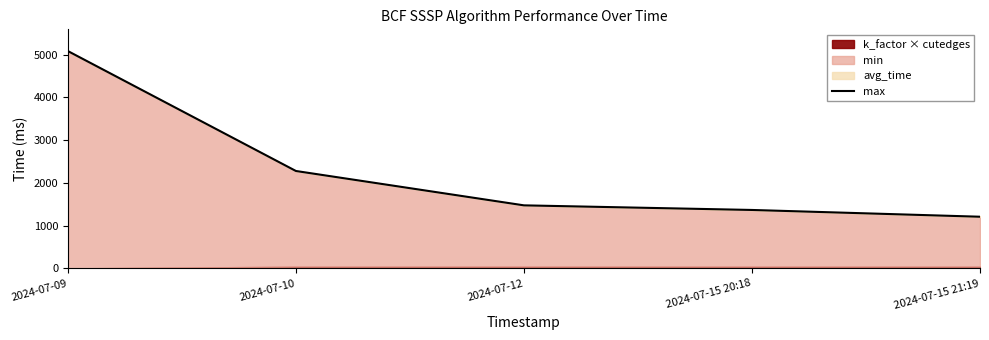

What position from the right is 2024-07-15 21:19?

1